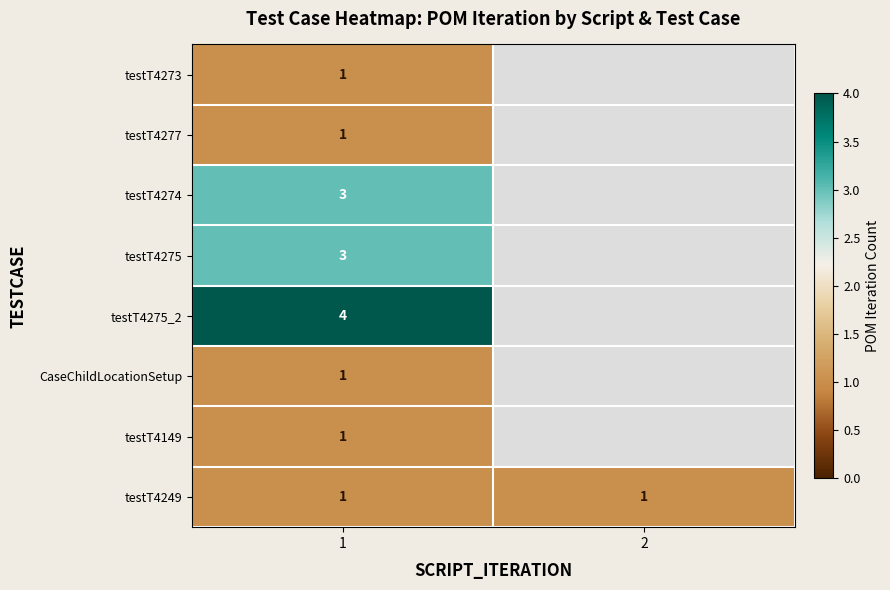

The CaseChildLocationSetup series shows 1.5 at 1. True or false?

False